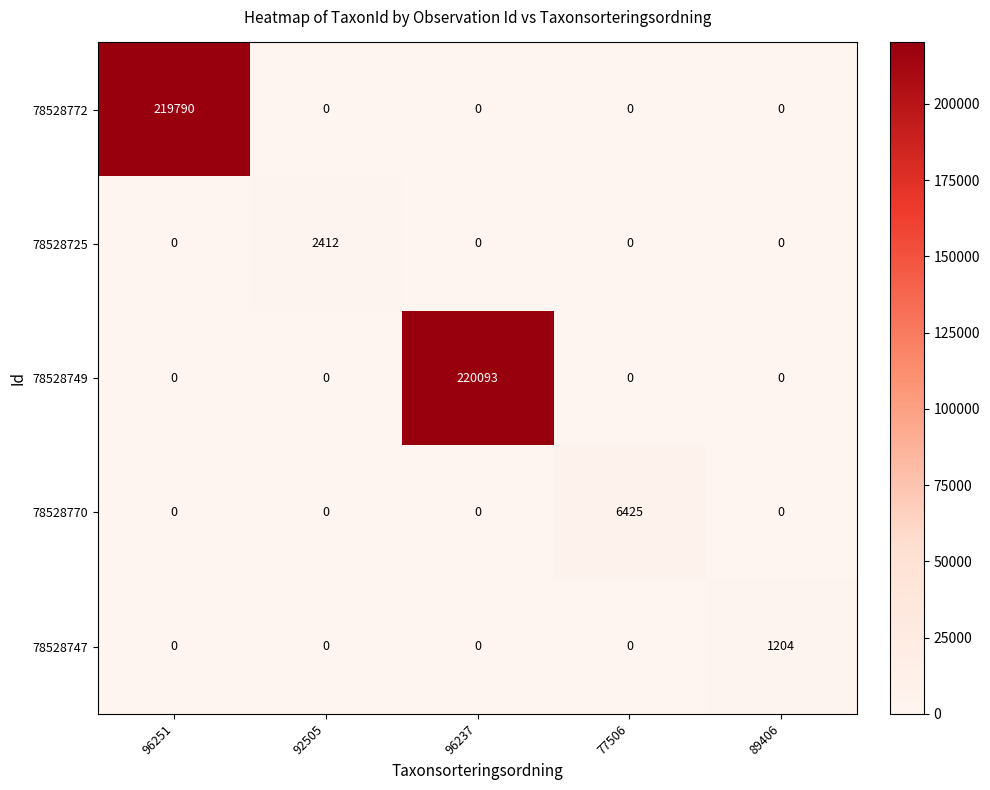

Between 92505 and 89406, which series saw the biggest shift?

78528725